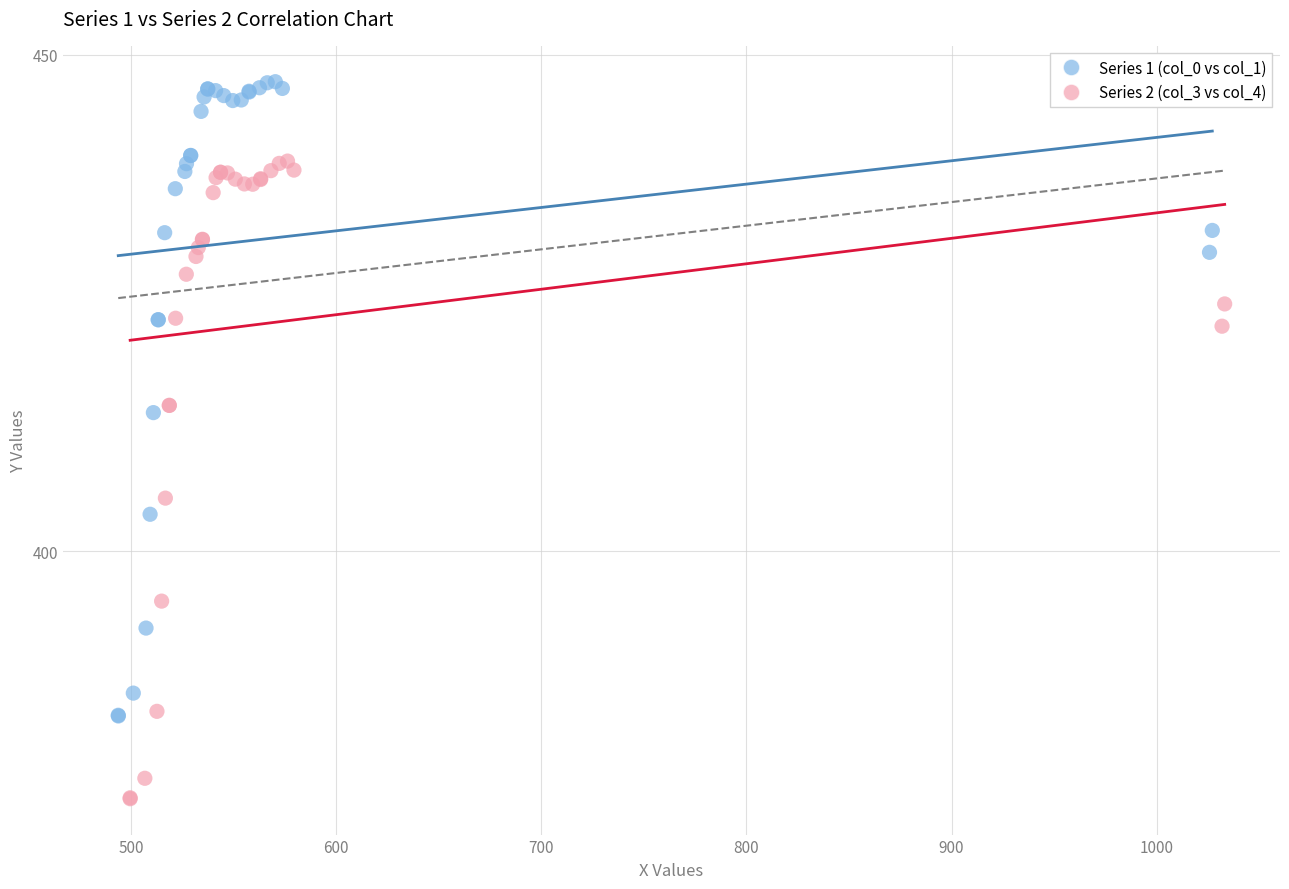

Which series contains the highest Y value?

Series 1 (col_0 vs col_1)